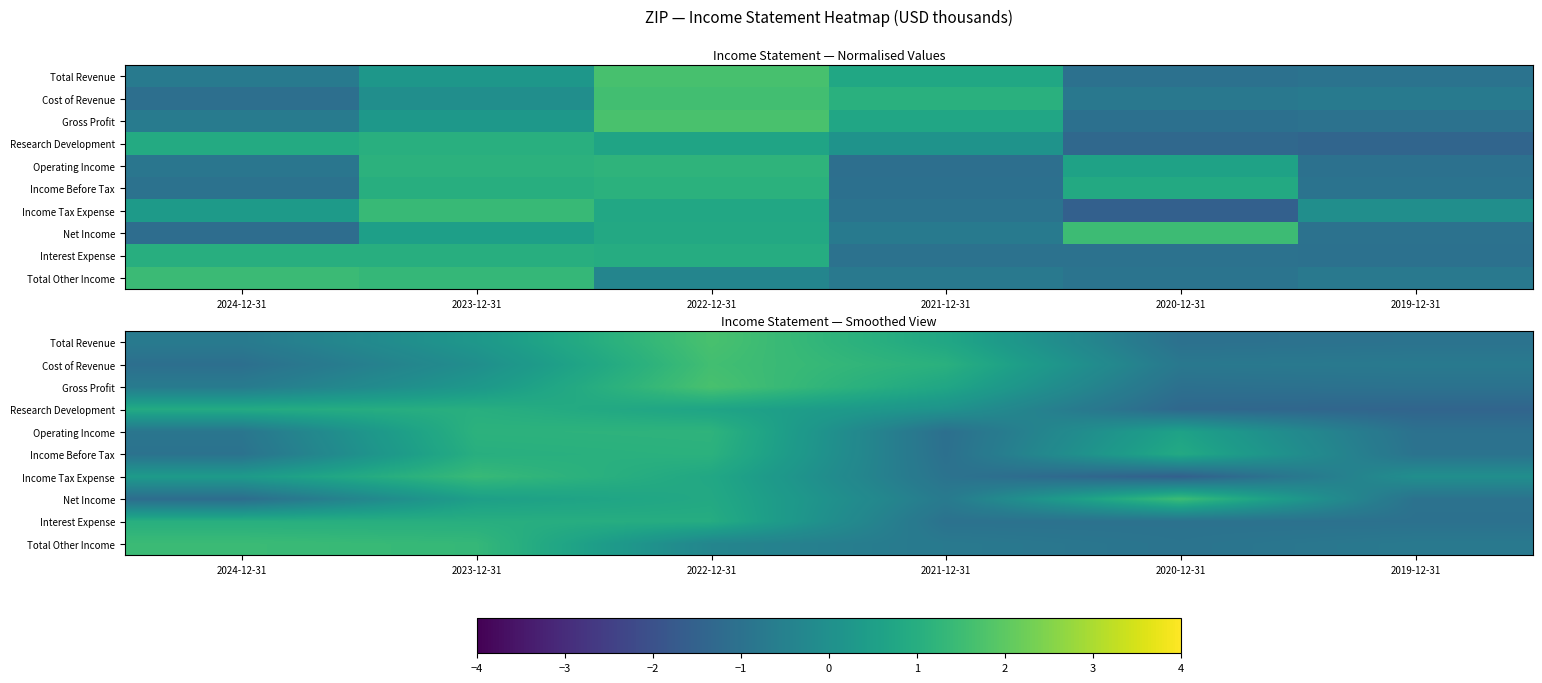

How many categories are shown in the chart?

6